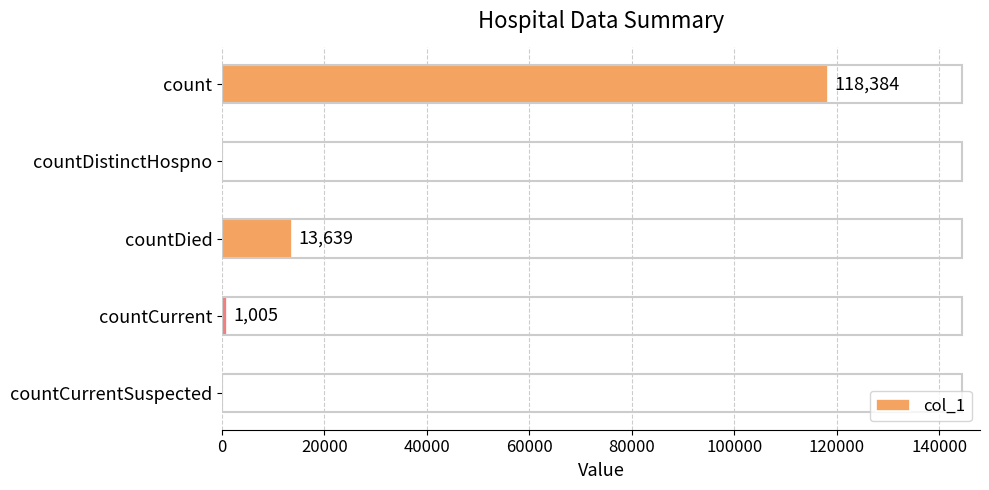

Approximately how many times larger is the value at count compared to countDied?

8.7